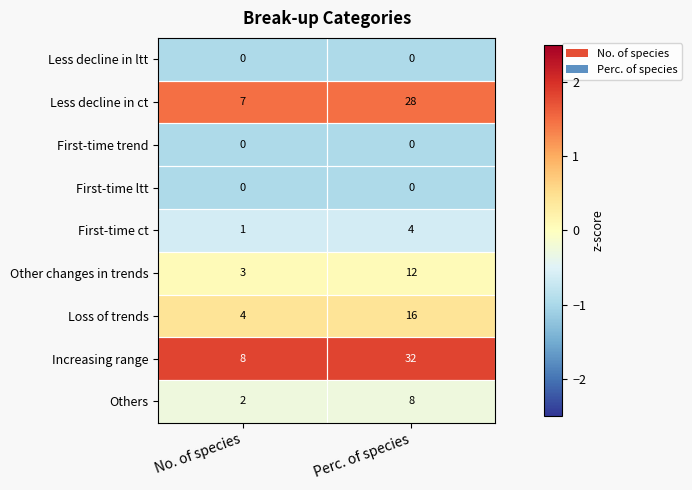

Between No. of species and Perc. of species, which series saw the biggest shift?

Increasing range